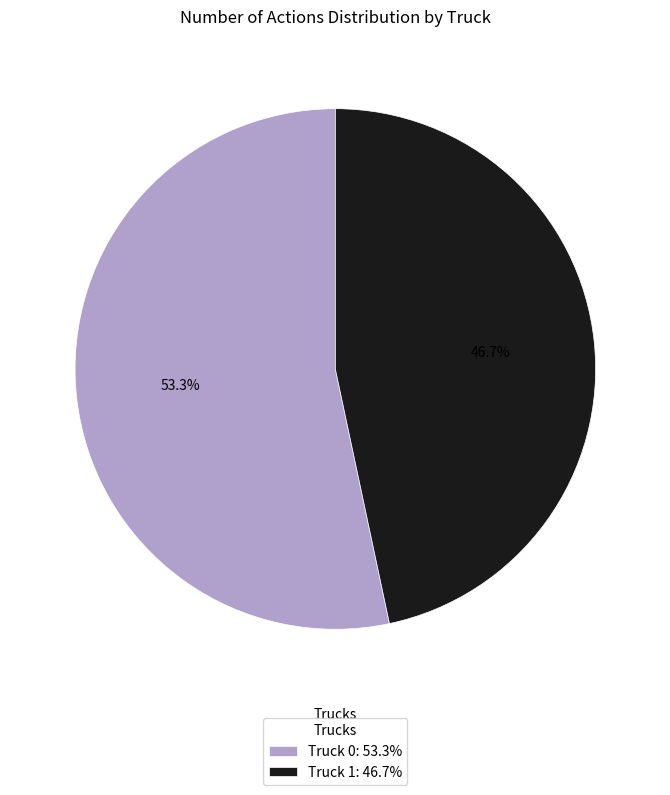

How many segments does this pie chart have?

2